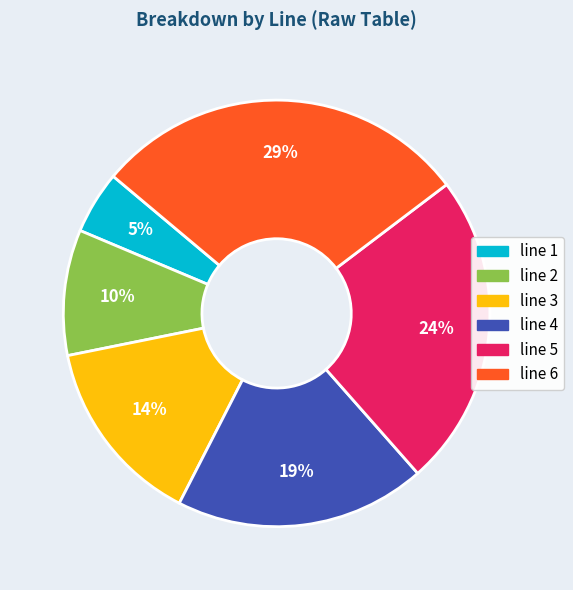

Is it true that line 4 is 19% of the pie?

True